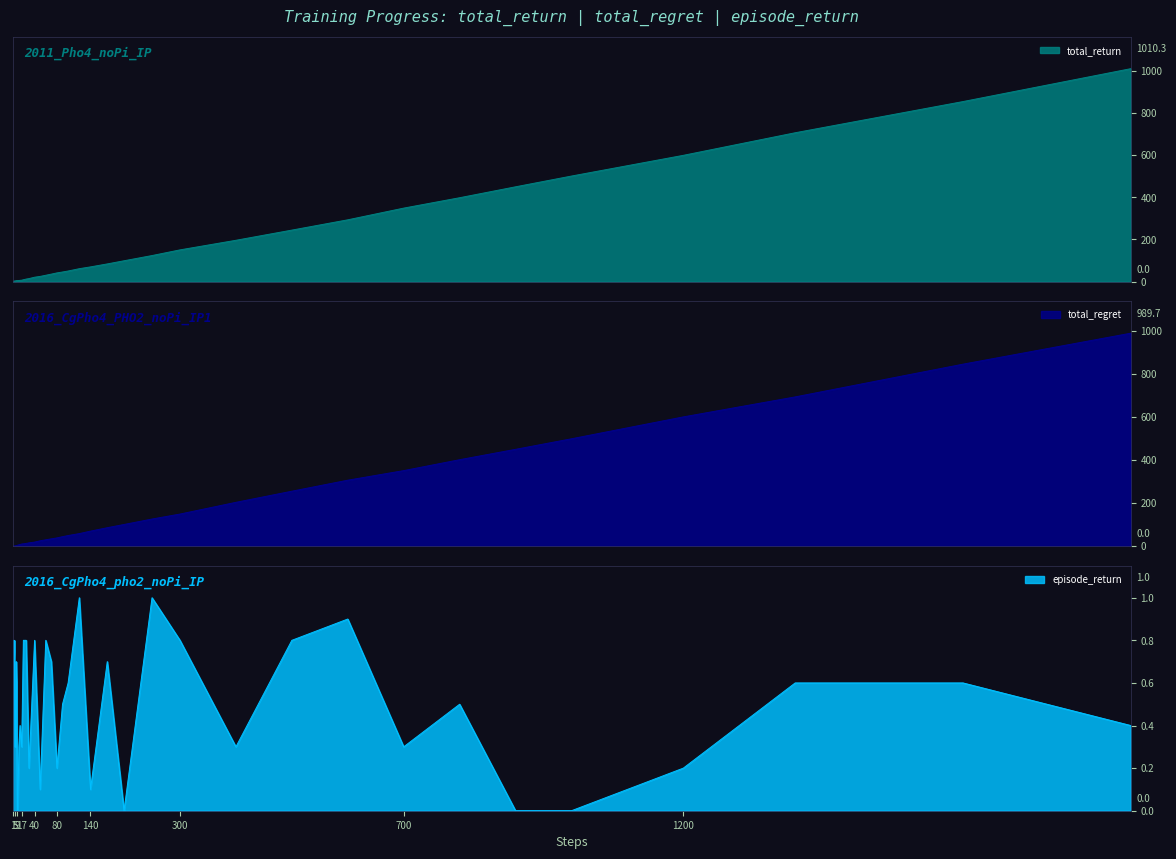

What is the difference between the maximum and second lowest values in the total_return series?

1008.7